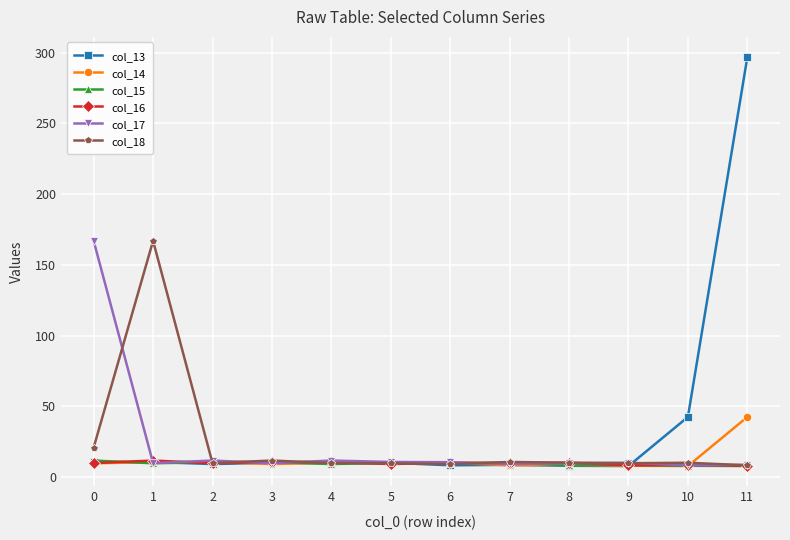

True or false: col_14 and col_17 intersect in this chart.

True